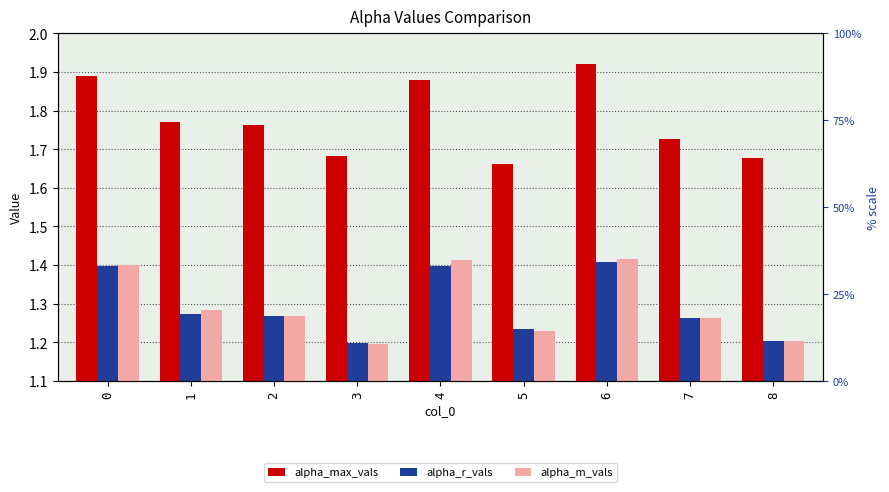

Reading left to right, list all the values displayed in this chart.

alpha_max_vals: 1.9	1.8	1.8	1.7	1.9	1.7	1.9	1.7	1.7
alpha_r_vals: 1.4	1.3	1.3	1.2	1.4	1.2	1.4	1.3	1.2
alpha_m_vals: 1.4	1.3	1.3	1.2	1.4	1.2	1.4	1.3	1.2